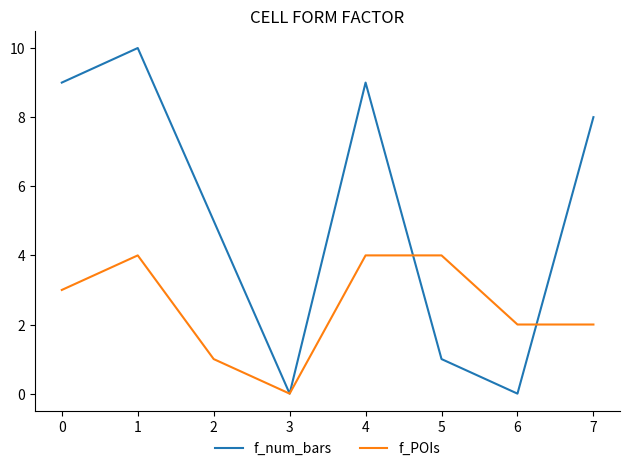

True or false: f_POIs has a value of 3 at 0.

True